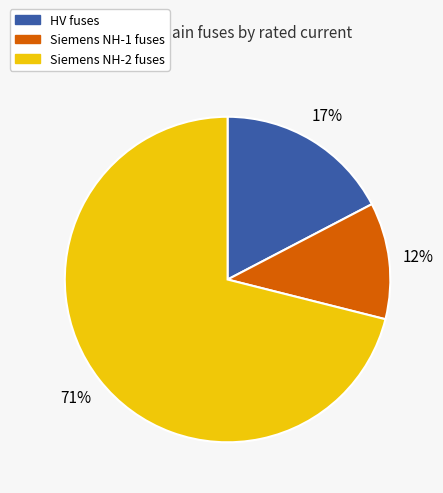

To the nearest percent, what is the difference between the largest and smallest slice percentages?

59%